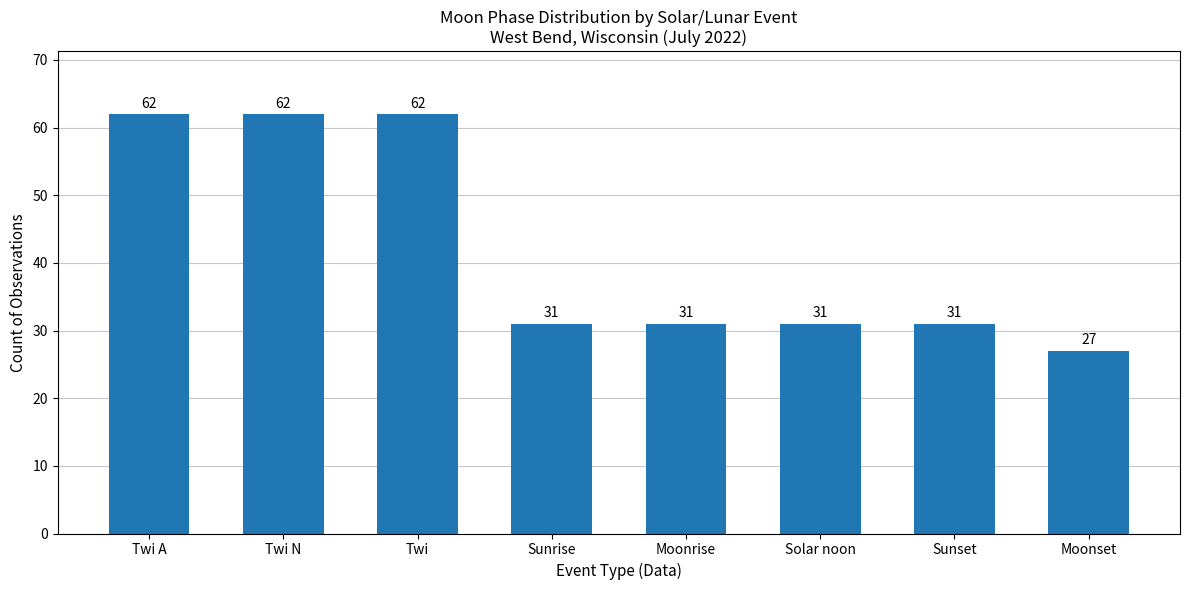

At which label does the data first exceed 31?

Twi A